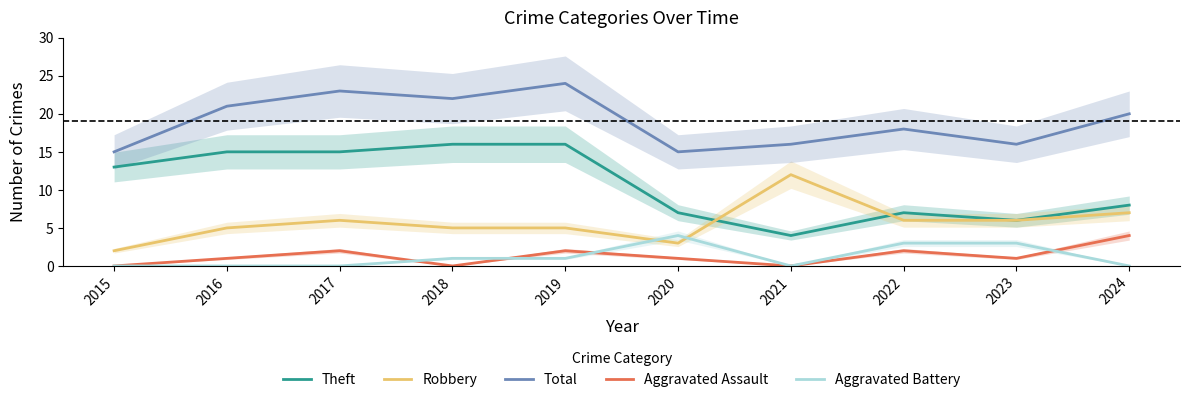

Reading left to right, extract all data points from this chart.

Theft: 2015=13	2016=15	2017=15	2018=16	2019=16	2020=7	2021=4	2022=7	2023=6	2024=8
Robbery: 2015=2	2016=5	2017=6	2018=5	2019=5	2020=3	2021=12	2022=6	2023=6	2024=7
Total: 2015=15	2016=21	2017=23	2018=22	2019=24	2020=15	2021=16	2022=18	2023=16	2024=20
Aggravated Assault: 2015=0	2016=1	2017=2	2018=0	2019=2	2020=1	2021=0	2022=2	2023=1	2024=4
Aggravated Battery: 2015=0	2016=0	2017=0	2018=1	2019=1	2020=4	2021=0	2022=3	2023=3	2024=0